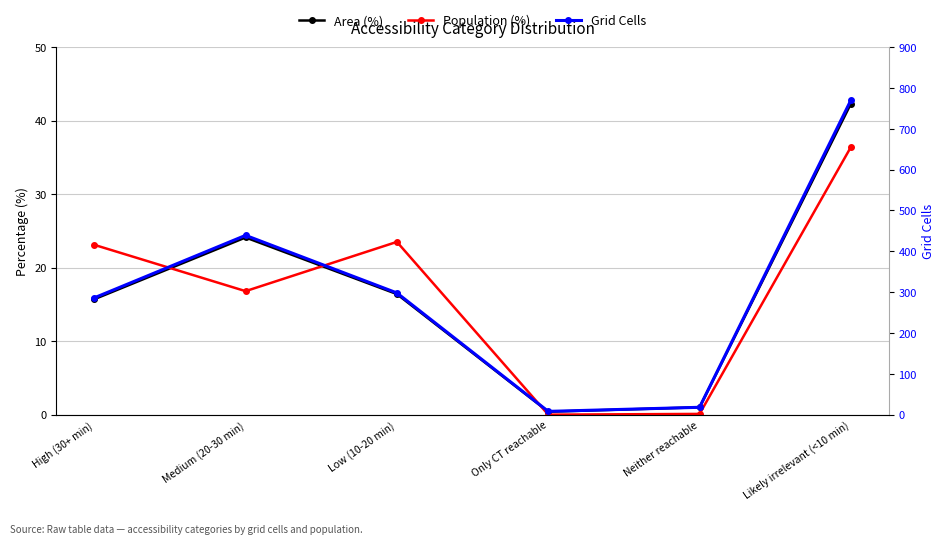

What is the label of the 3rd point from the right?

Only CT reachable